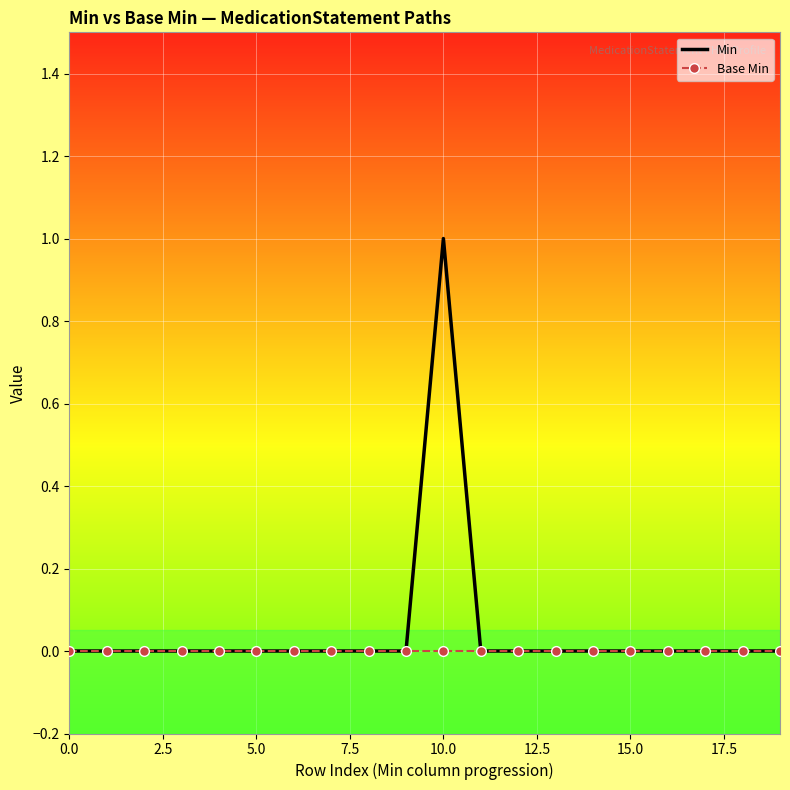

How many series are shown in this chart?

2